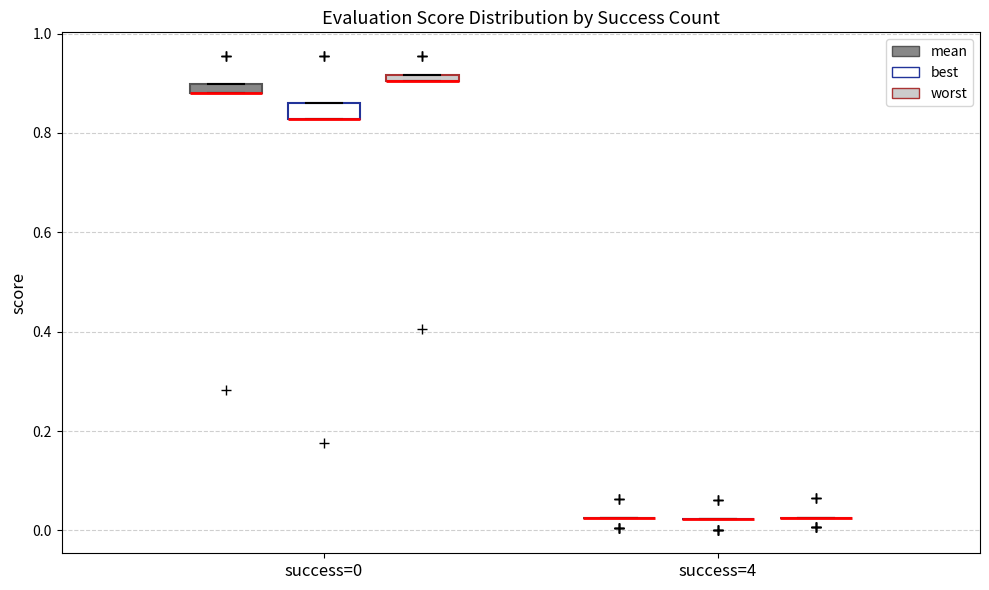

Where is the upper edge of the box for success=0 (mean) on the y-axis? The values are not printed on the chart, so give them approximately, as read against the axis.

0.90